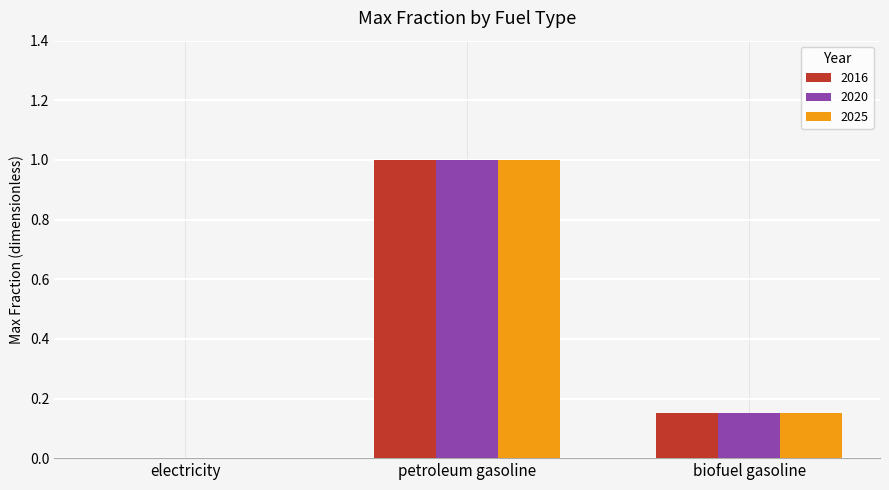

Where is 2020 nearest to the value 0?

electricity